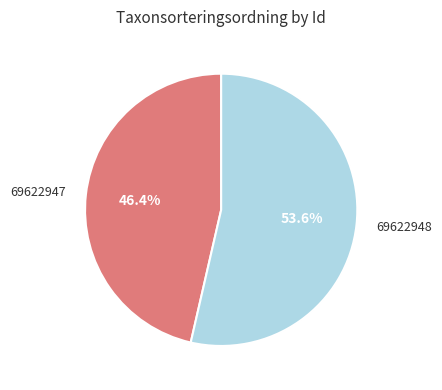

Is there any slice that represents more than half of the pie?

Yes